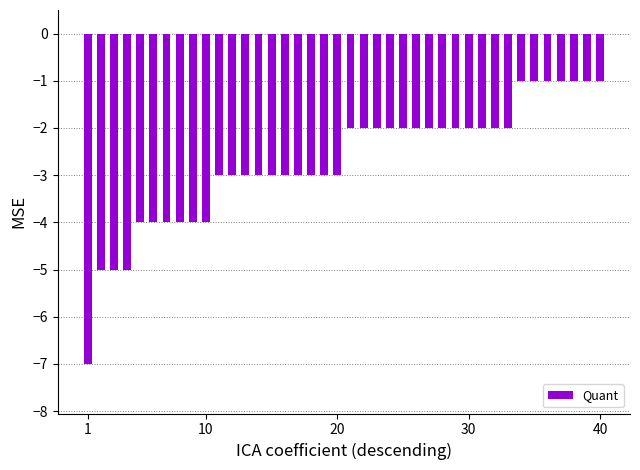

What is the average value?

-3